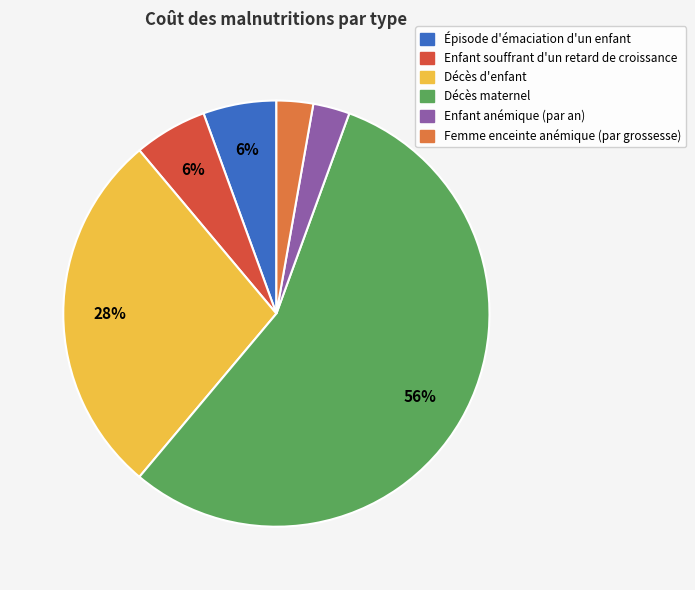

Do Enfant anémique (par an) and Décès d'enfant together represent more than half of the pie?

No